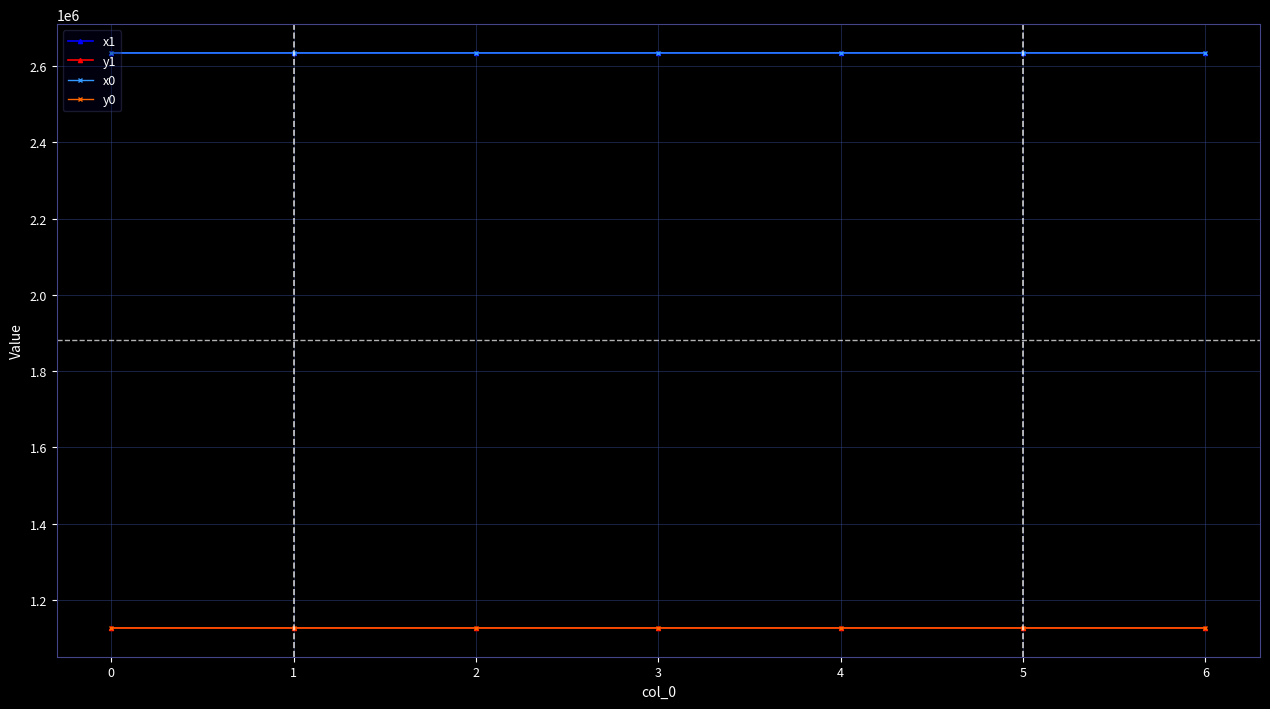

What is the sum of all x1 values?

18439563.0